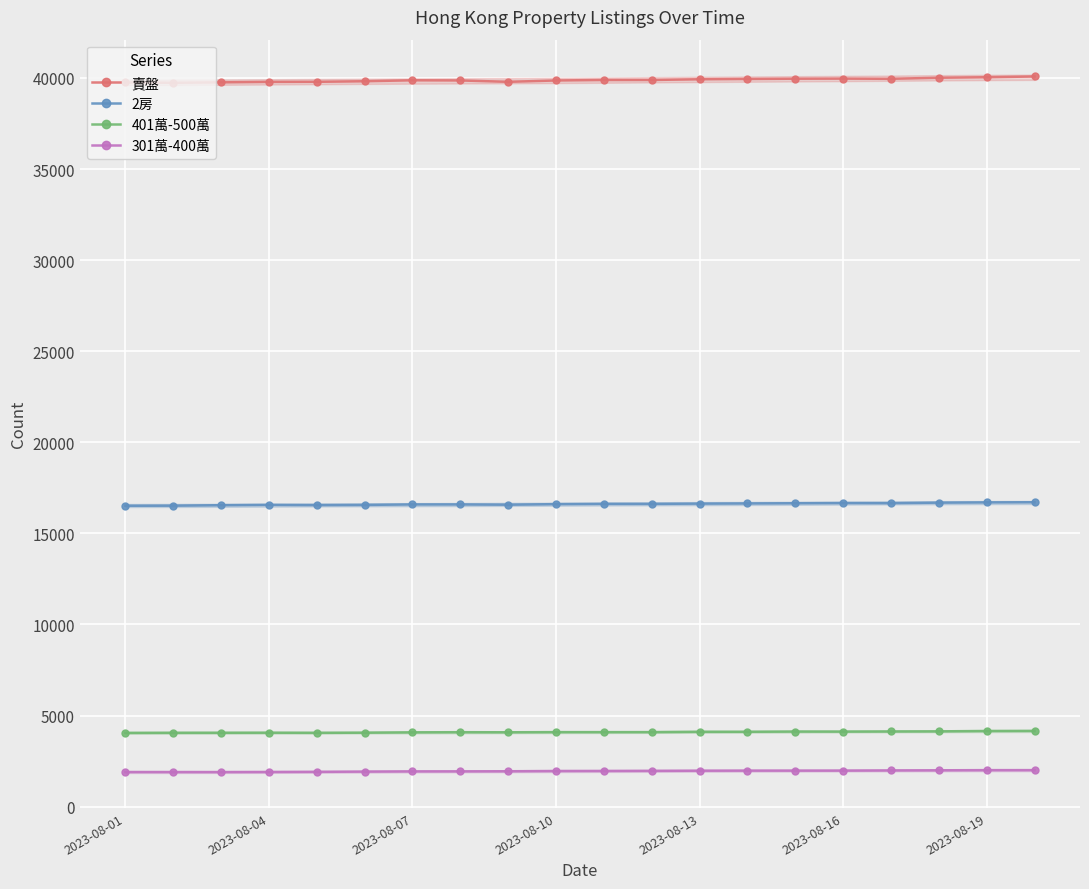

True or false: 2房 has more than 0 points higher than both neighbors.

True